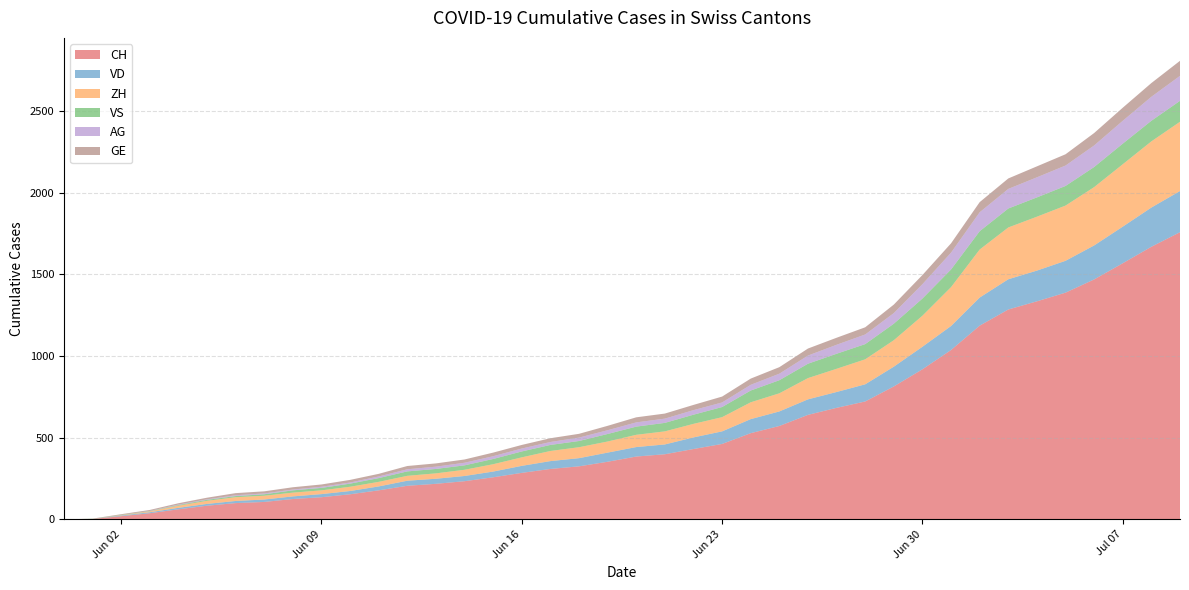

Reading right to left, extract all data points from this chart.

CH: 1758	1669	1568	1469	1388	1335	1285	1186	1037	919	814	722	683	640	572	528	462	431	399	385	353	325	309	285	258	234	218	206	178	154	136	125	107	100	84	62	38	20	3	0
VD: 252	240	224	208	195	188	185	172	147	138	121	105	97	95	89	86	77	71	60	58	56	50	48	43	35	32	31	31	24	20	19	16	15	13	11	9	6	4	0	0
ZH: 424	405	382	357	338	330	317	294	238	190	162	153	142	130	111	103	87	83	80	75	68	67	62	52	45	38	33	30	28	26	23	23	23	23	19	13	5	2	0	0
VS: 128	126	126	123	120	118	116	112	108	105	101	93	92	88	80	72	62	56	52	50	46	38	37	36	32	27	27	27	23	19	15	14	9	7	6	4	2	2	1	0
AG: 153	147	140	132	125	123	120	116	103	88	65	59	55	50	40	35	28	28	26	26	23	21	18	18	17	16	14	13	10	7	7	5	5	5	3	3	1	0	0	0
GE: 92	84	80	76	69	67	64	62	57	56	52	44	43	43	40	38	36	32	31	31	27	23	23	22	22	20	20	20	16	16	14	14	13	13	10	8	6	4	1	0